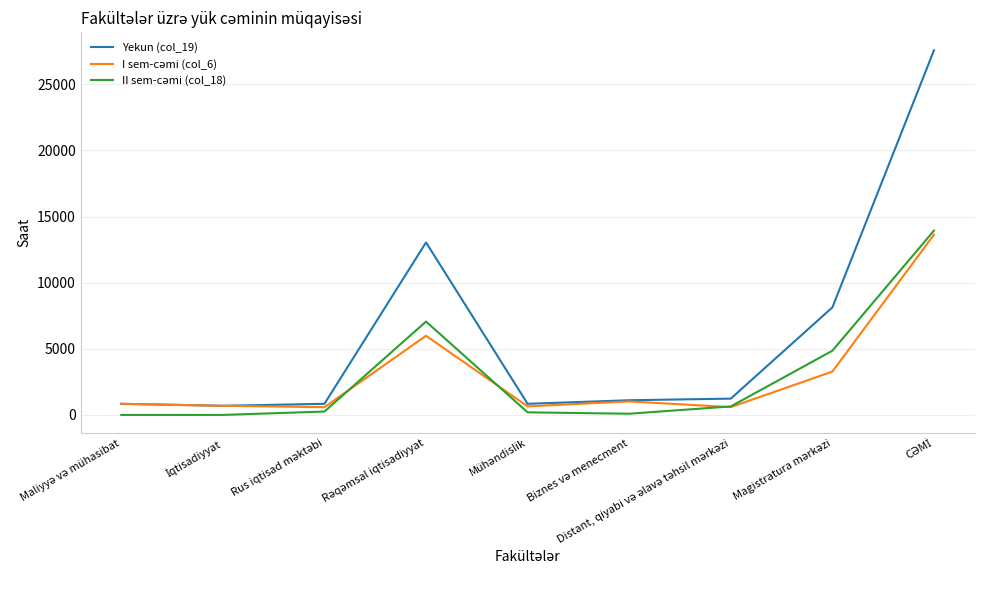

Which series has the widest spread of values?

Yekun (col_19)